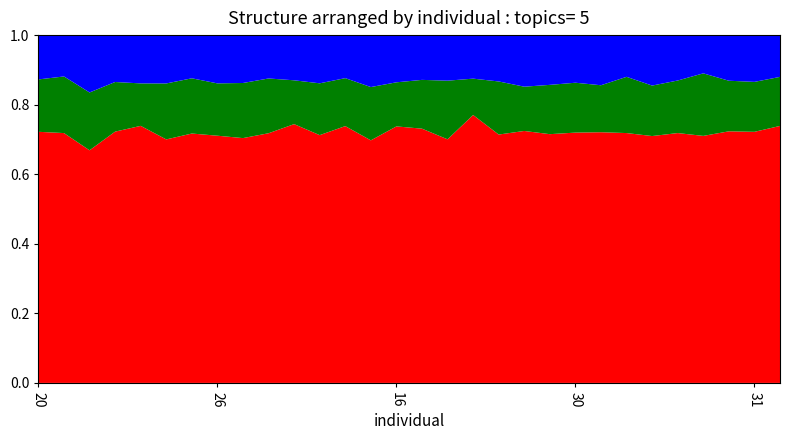

Reading right to left, list all the values displayed in this chart.

col_1: 566	553	557	549	556	543	551	555	552	555	552	552	597	540	568	576	537	573	550	567	547	542	548	560	544	575	552	515	556	561
col_2: 108	110	112	139	117	111	124	104	110	110	97	118	81	130	109	99	118	107	115	96	120	122	116	124	125	95	109	128	126	117
col_3: 92	103	101	85	101	111	92	111	105	111	113	103	97	101	100	106	115	96	107	99	95	106	107	97	108	108	103	127	92	99